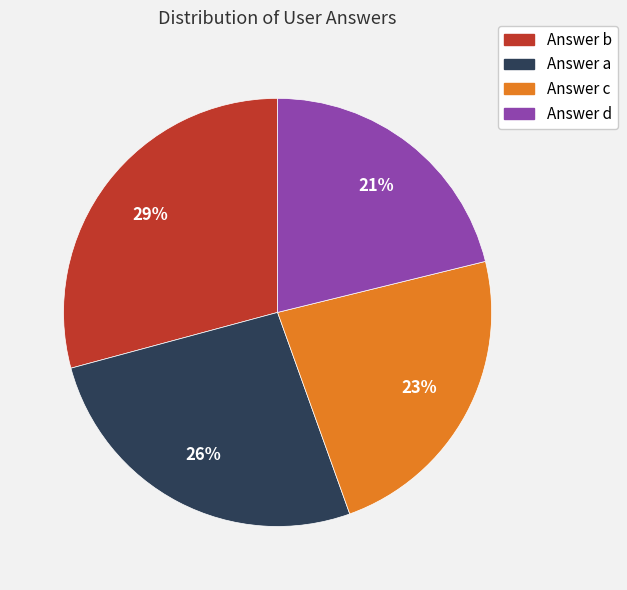

How many segments does this pie chart have?

4